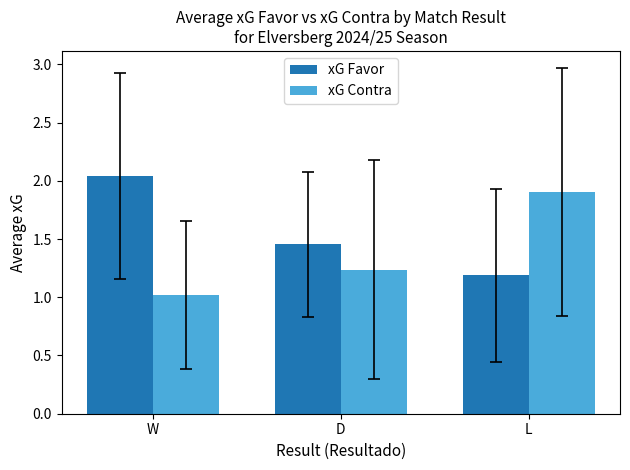

What is the total value across all series at L?

3.1